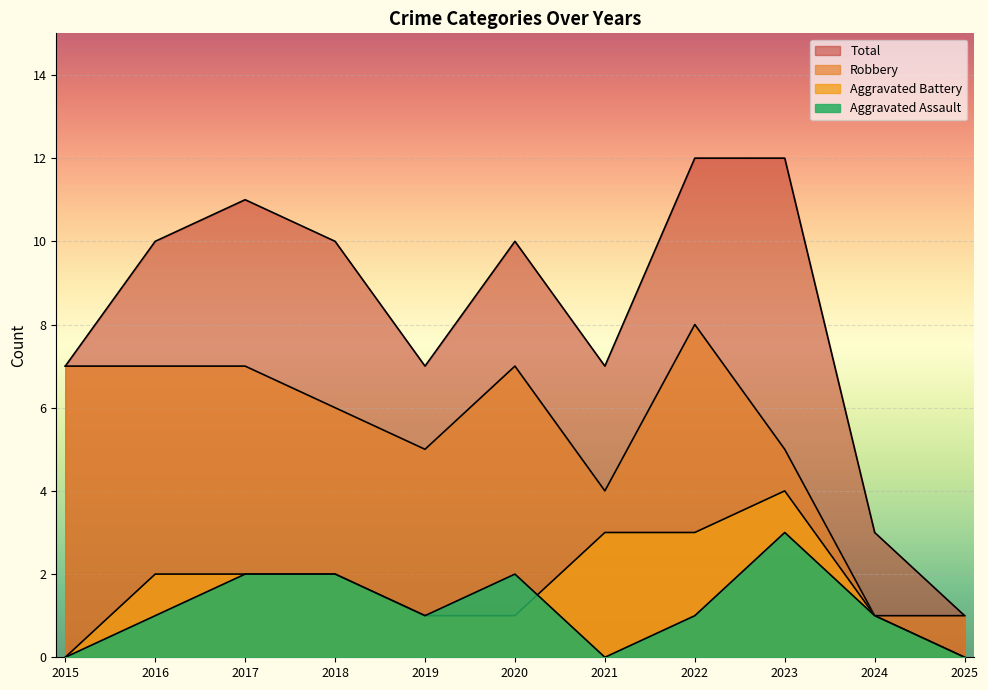

What is the spread (max minus min) of values at 2018?

8